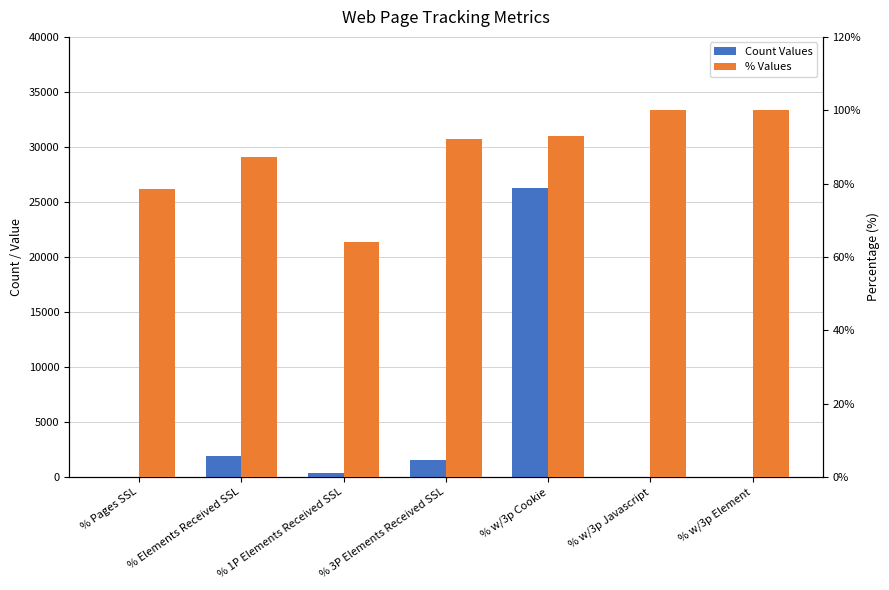

What is the sum of the Count Values values at % w/3p Element and % Pages SSL?

50.7